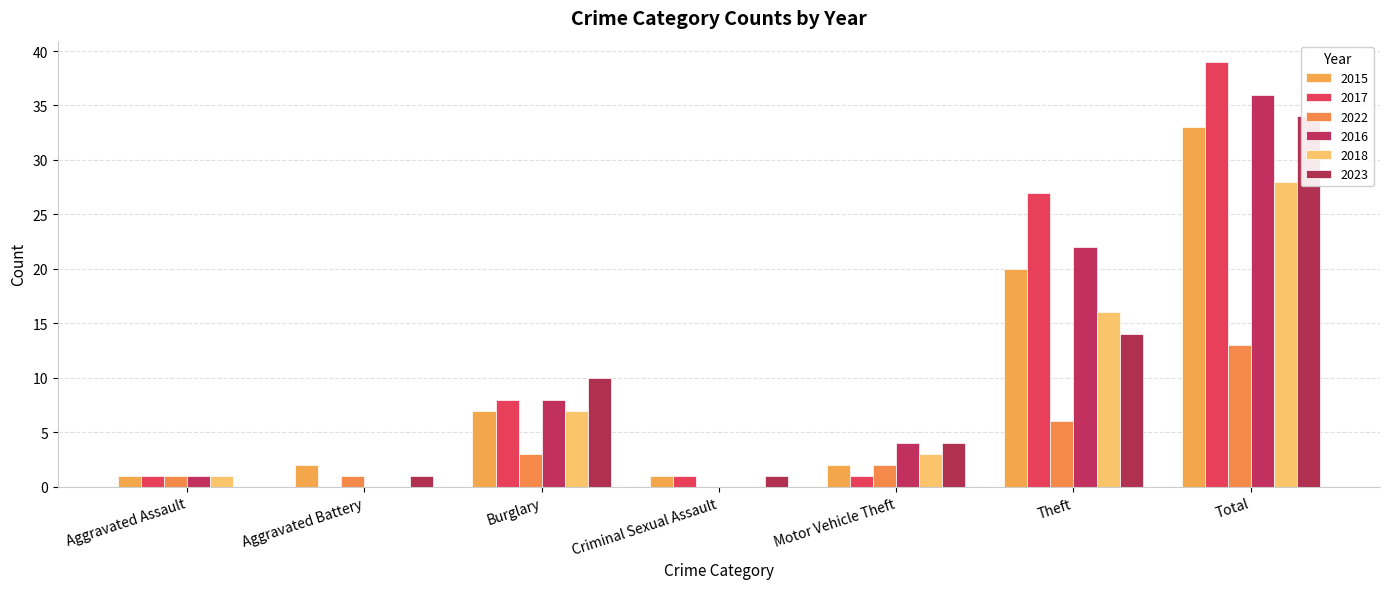

The 2018 series shows -19 at Criminal Sexual Assault. True or false?

False